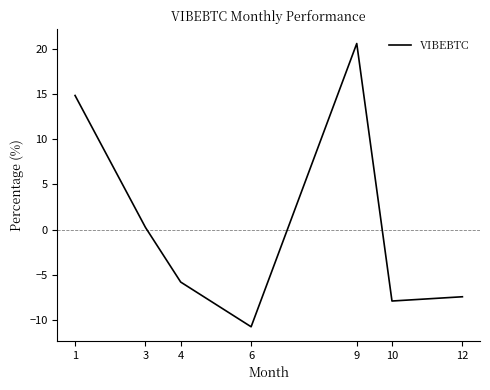

Which category has the highest value across all series?

9